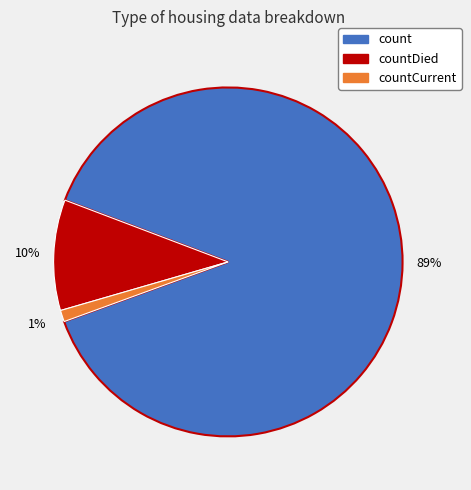

Does any single category account for the majority?

Yes